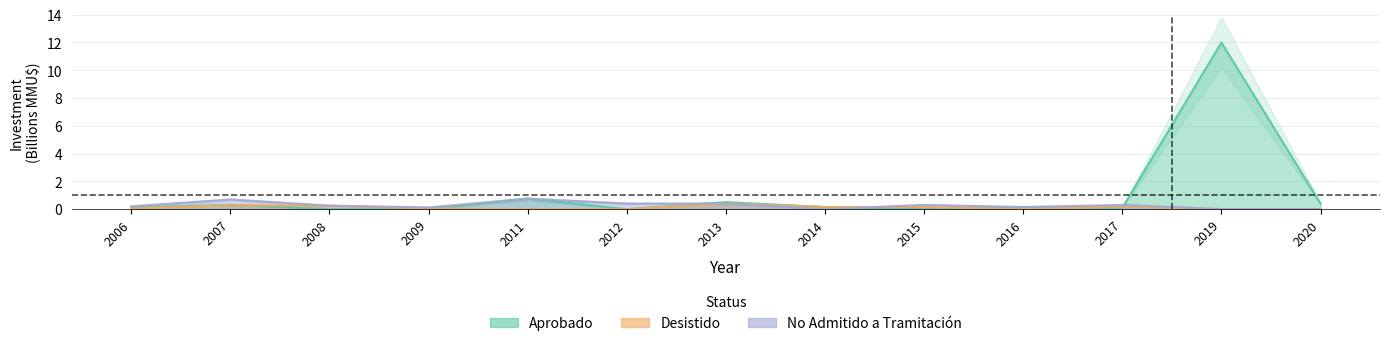

What is the sum of the No Admitido a Tramitación values at 2020 and 2007?

0.7